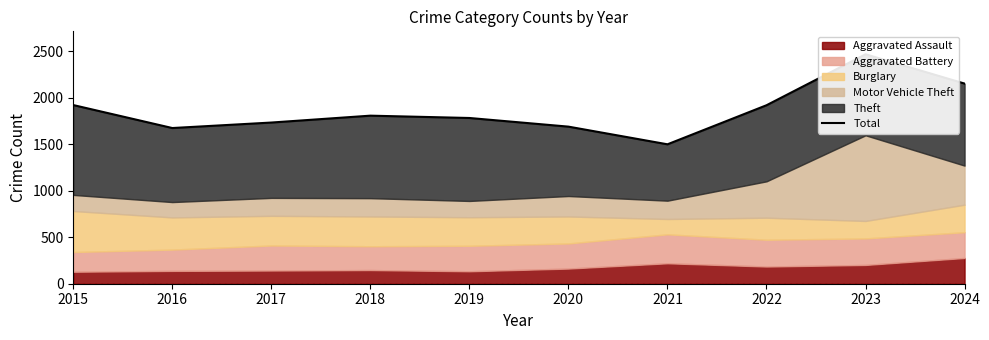

Is it true that the value at 2024 is 2152?

True